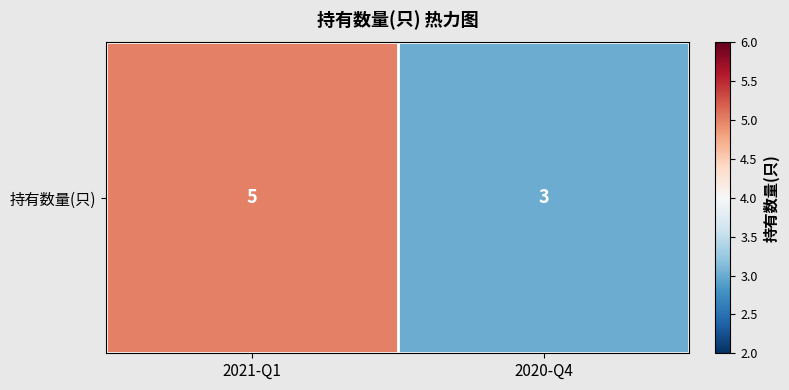

The value at 2020-Q4 is 3. True or false?

True